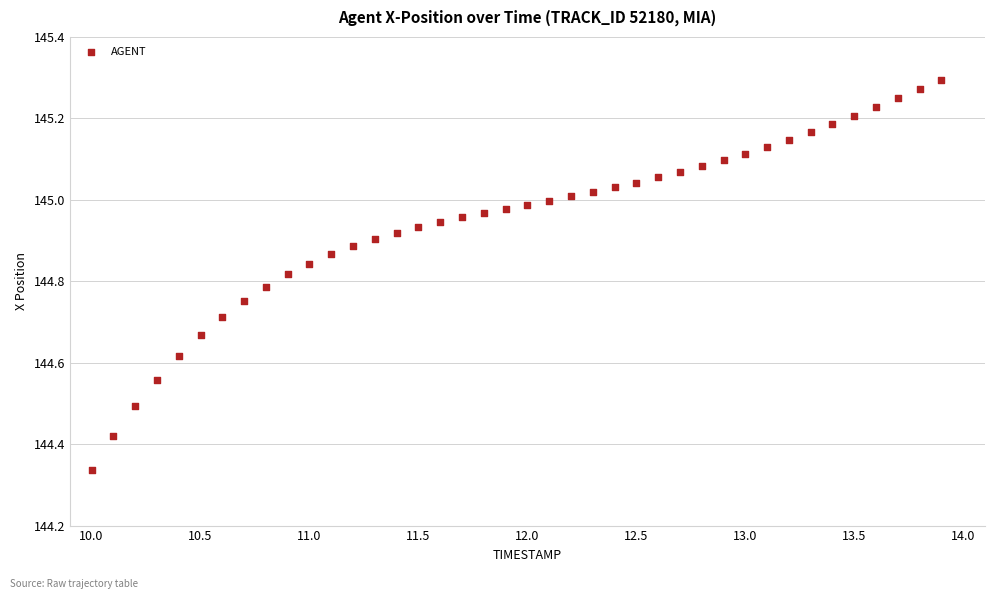

What is the range of Y values (max minus min)?

1.0